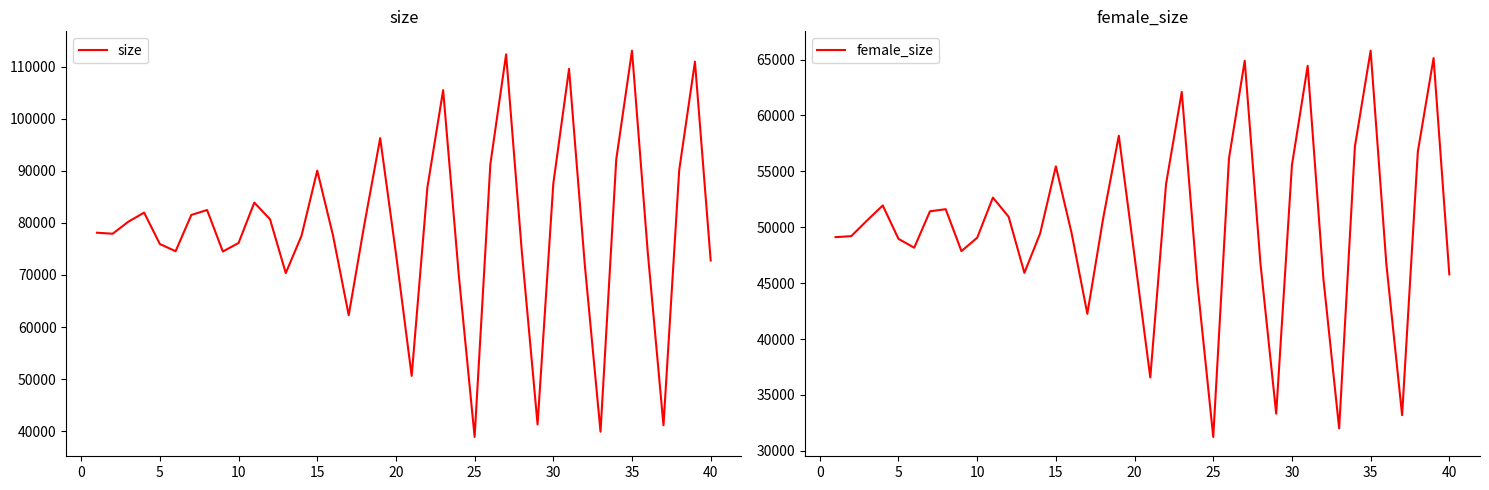

True or false: size and female_size intersect in this chart.

False